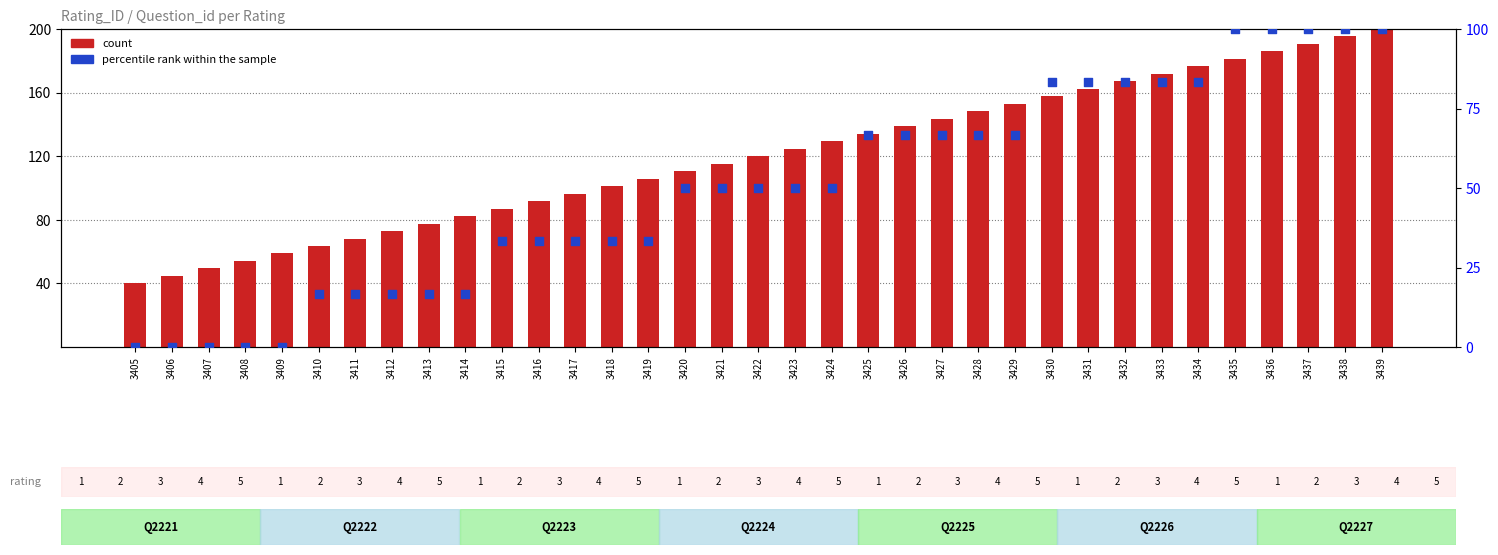

Which series has the widest spread of Y values?

count